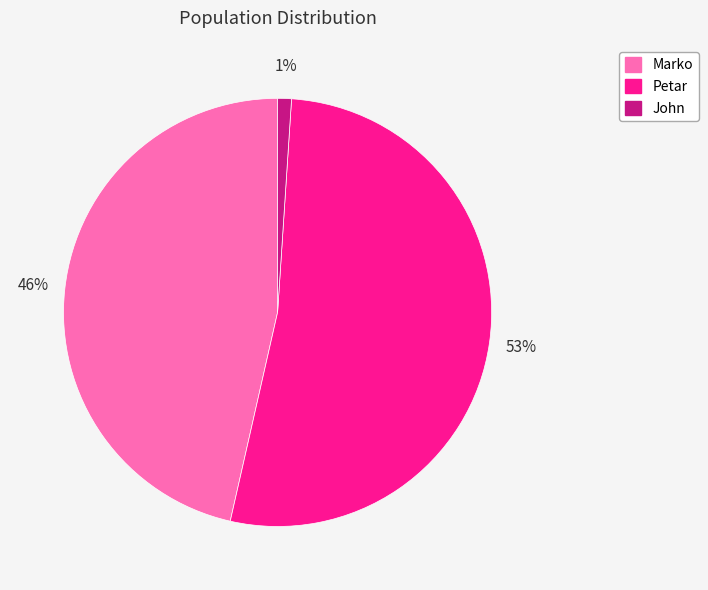

Do Petar and John together represent more than half of the pie?

Yes